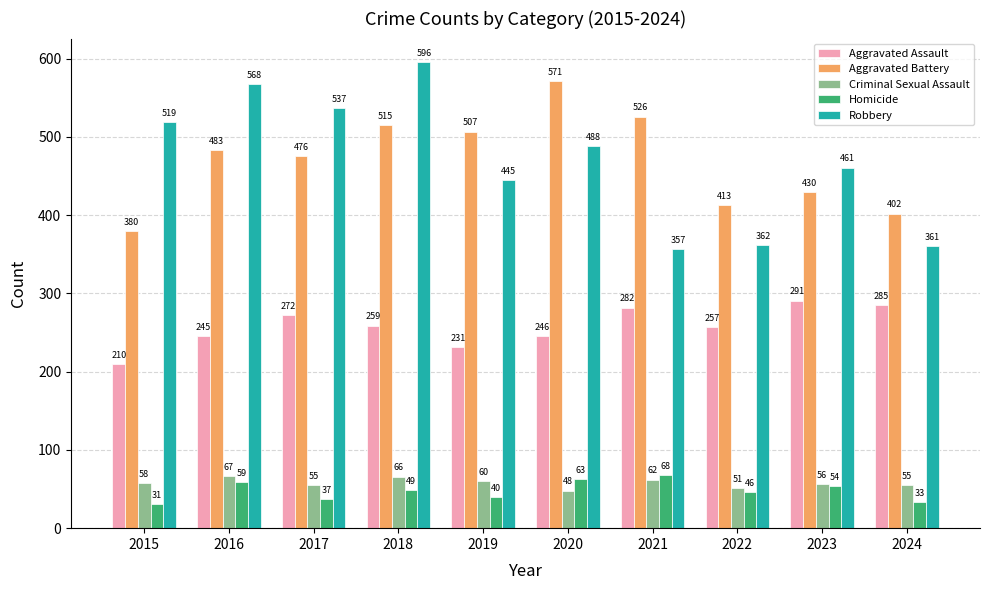

How many data points in Robbery are less than 488?

5